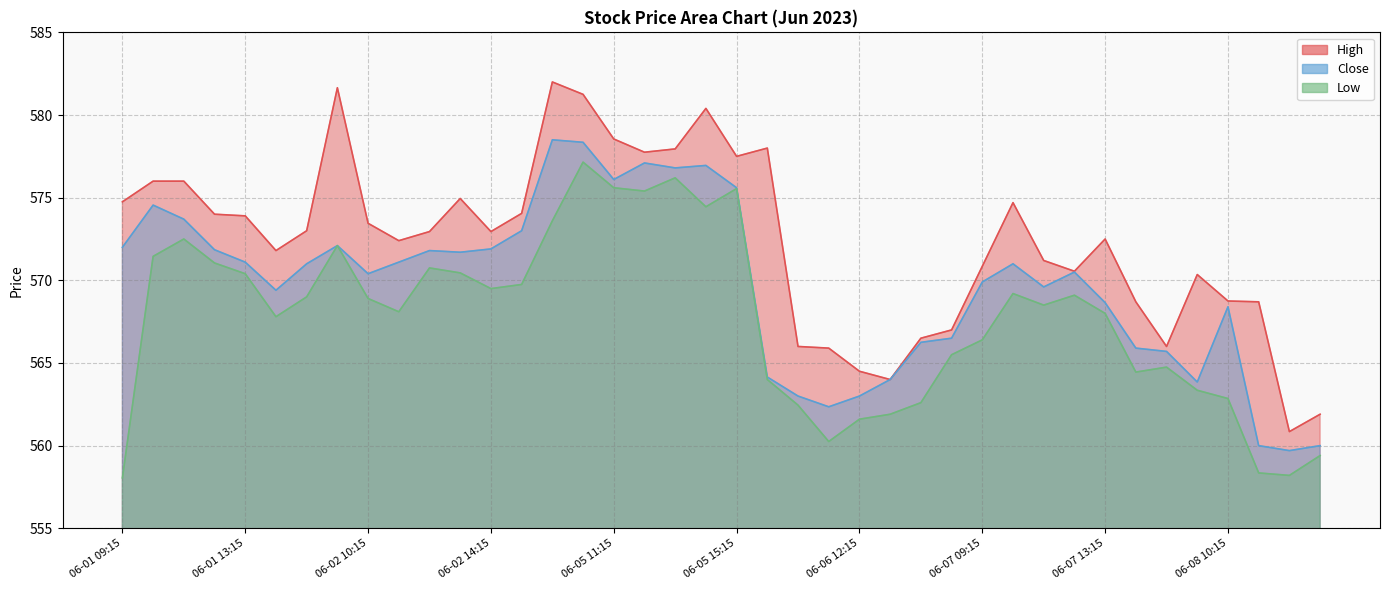

True or false: High and Low cross at least once.

False